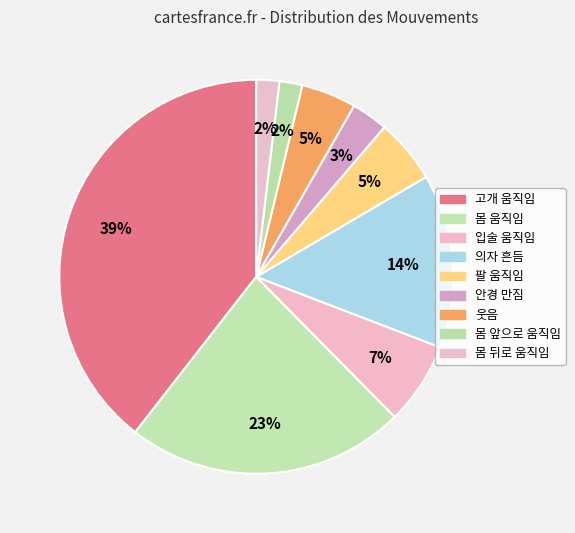

How many segments does this pie chart have?

9